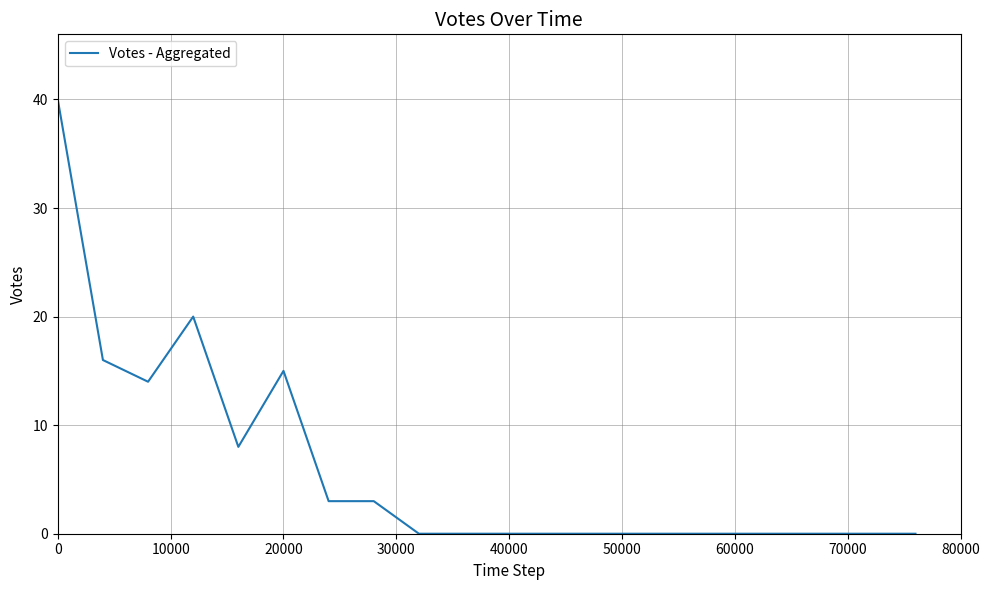

What is the difference between the maximum and minimum values?

40